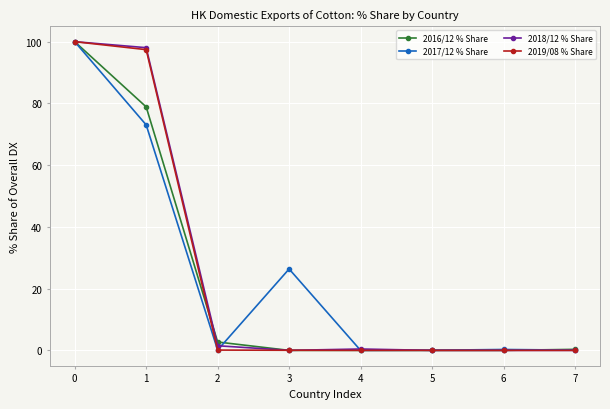

The 2016/12 % Share series shows 0.0 at 5. True or false?

True